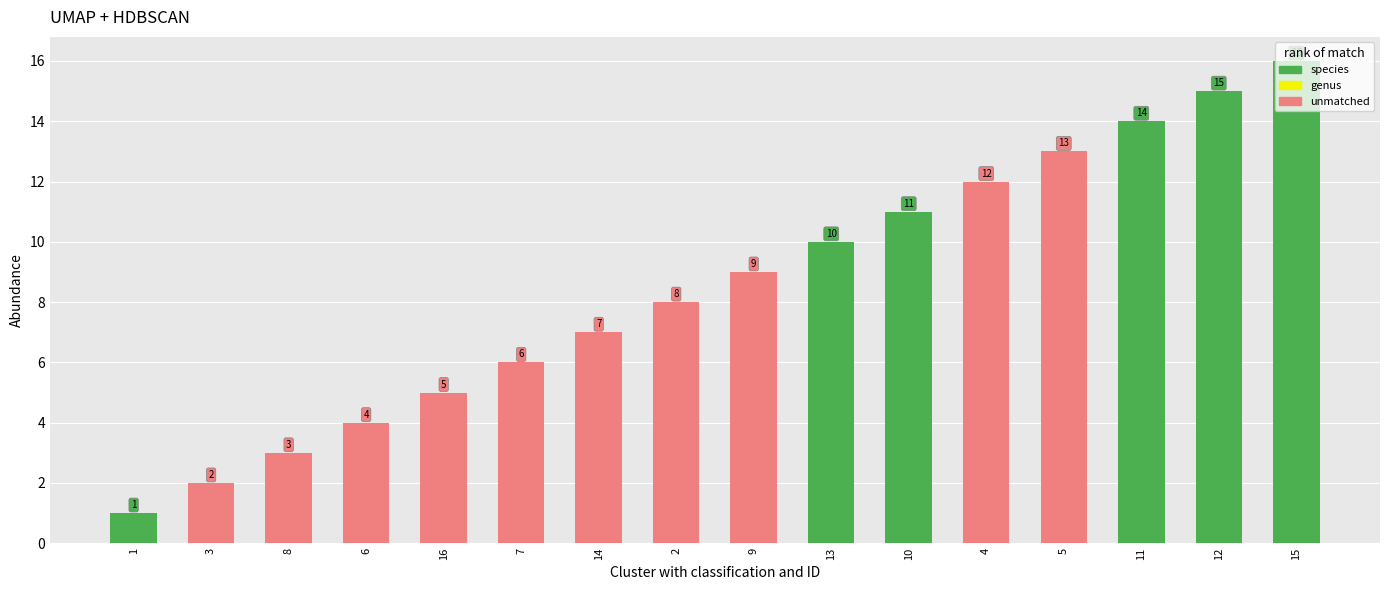

Which category has the lowest value across all series?

1